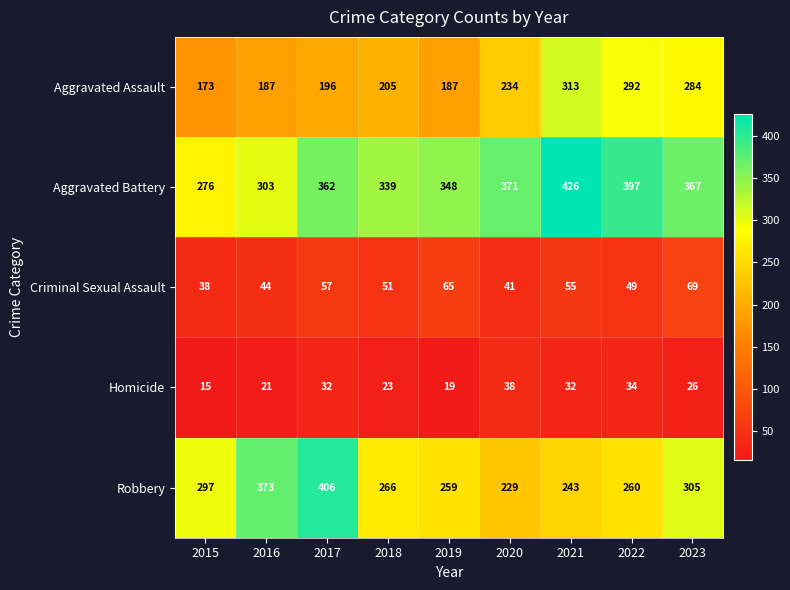

What is the difference between the maximum and minimum values in the Criminal Sexual Assault series?

31